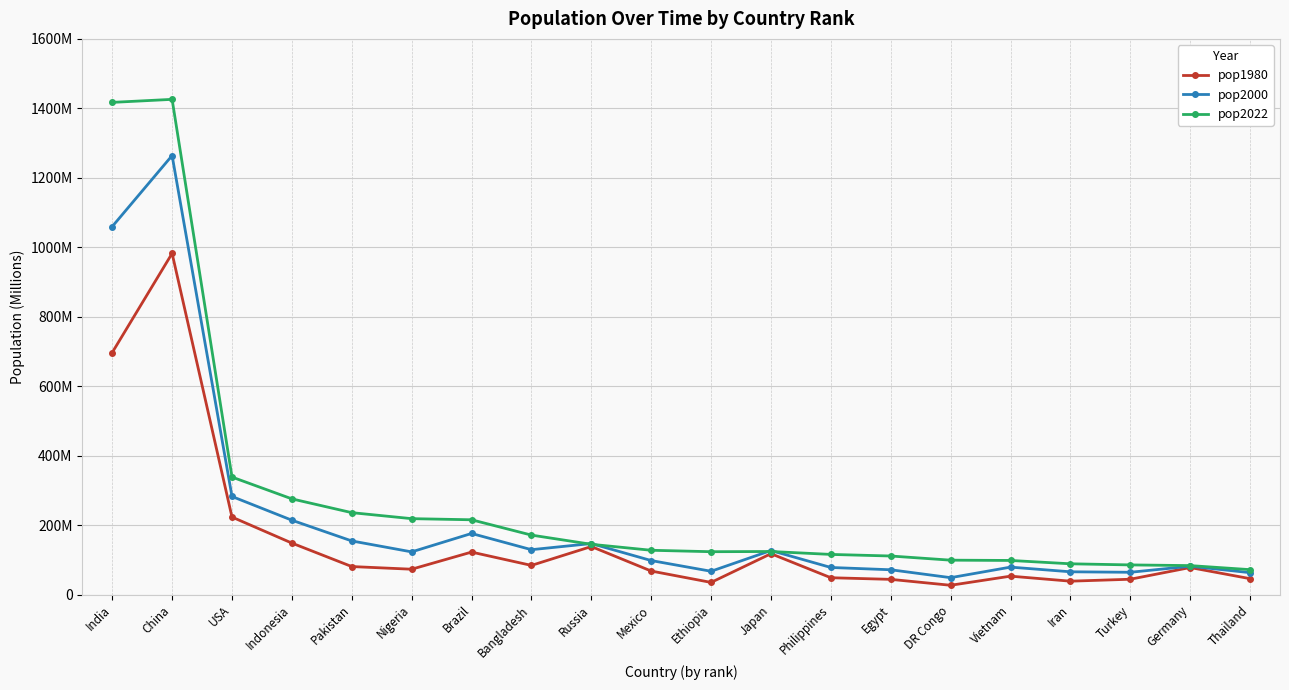

In pop2000, how many points are higher than both neighbors (excluding endpoints)?

6